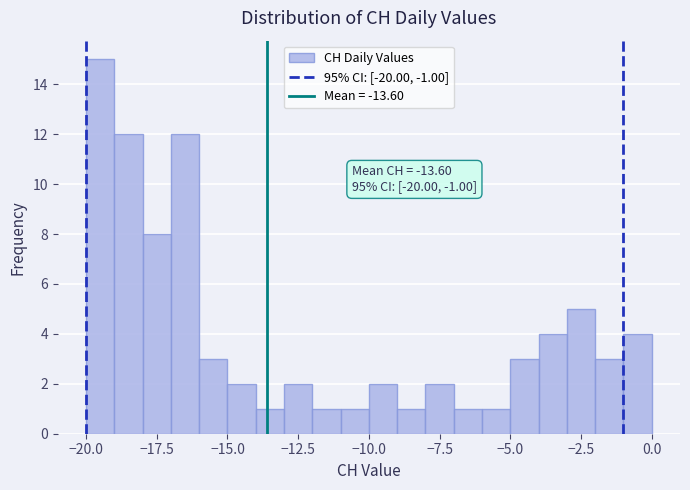

Around what value on the x-axis is the tallest bar? Give the approximate position of its centre, as read against the axis.

-19.5